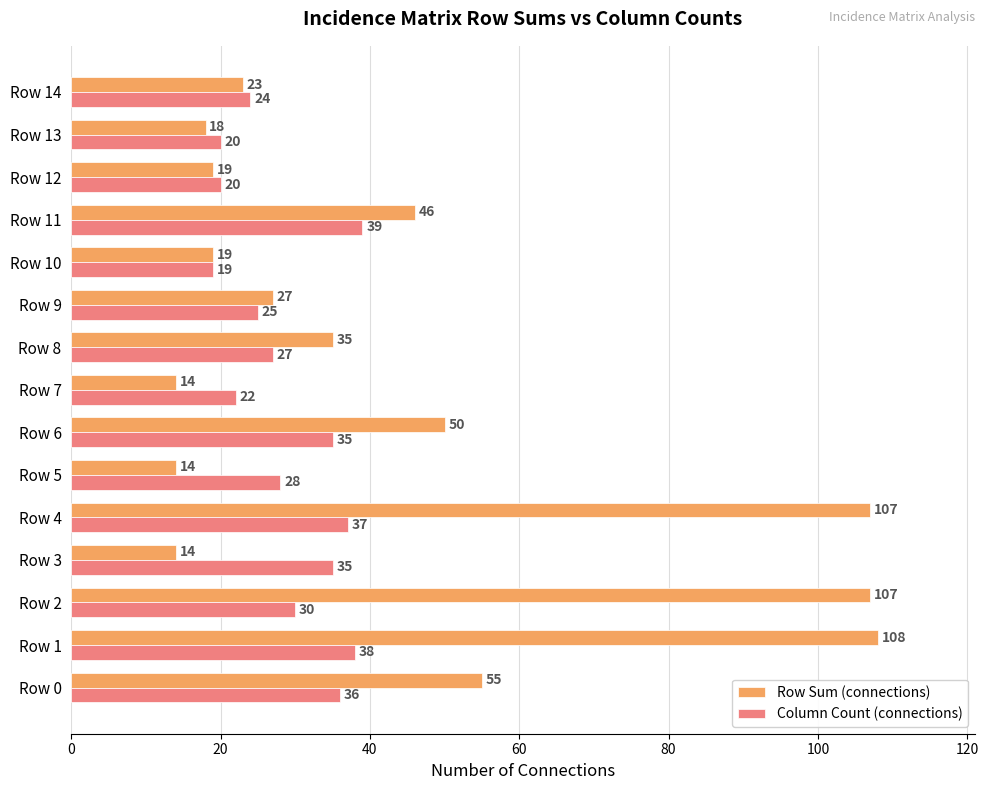

What is the approximate value of Column Count (connections) at Row 11?

39